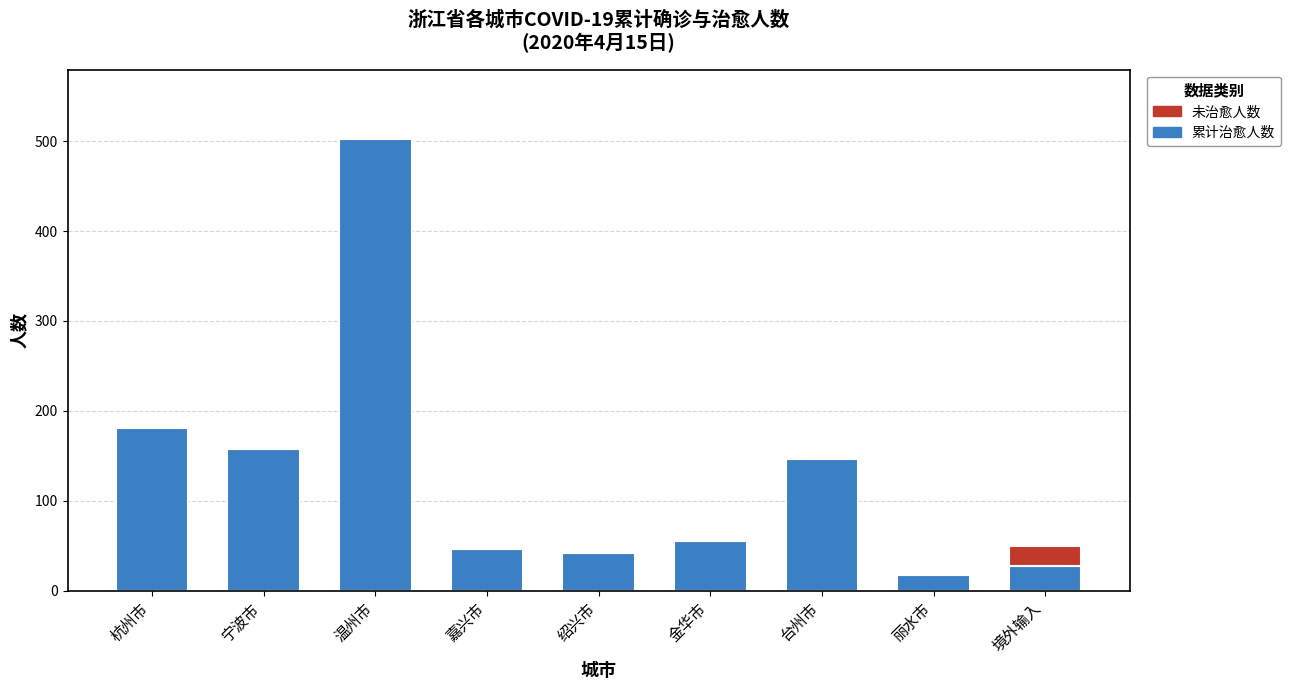

True or false: 累计治愈人数 has a value of 503 at 温州市.

True